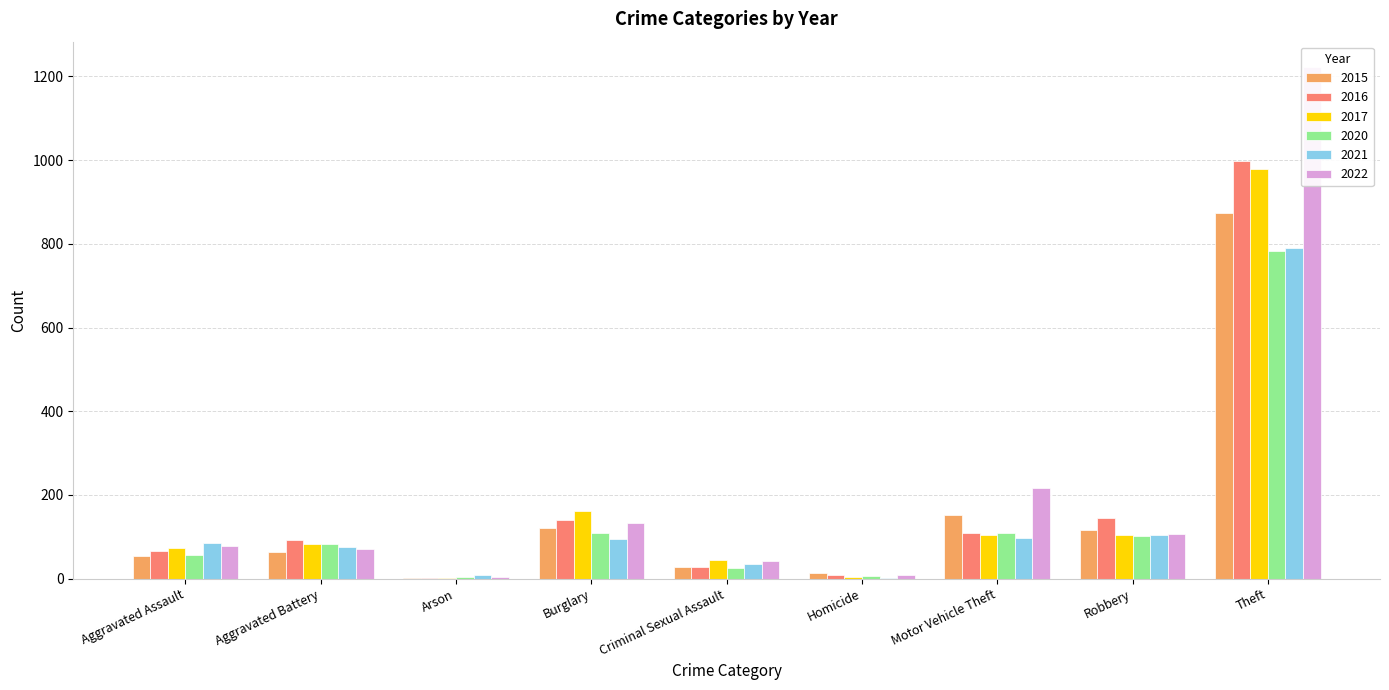

At which category is the sum across all series the highest?

Theft